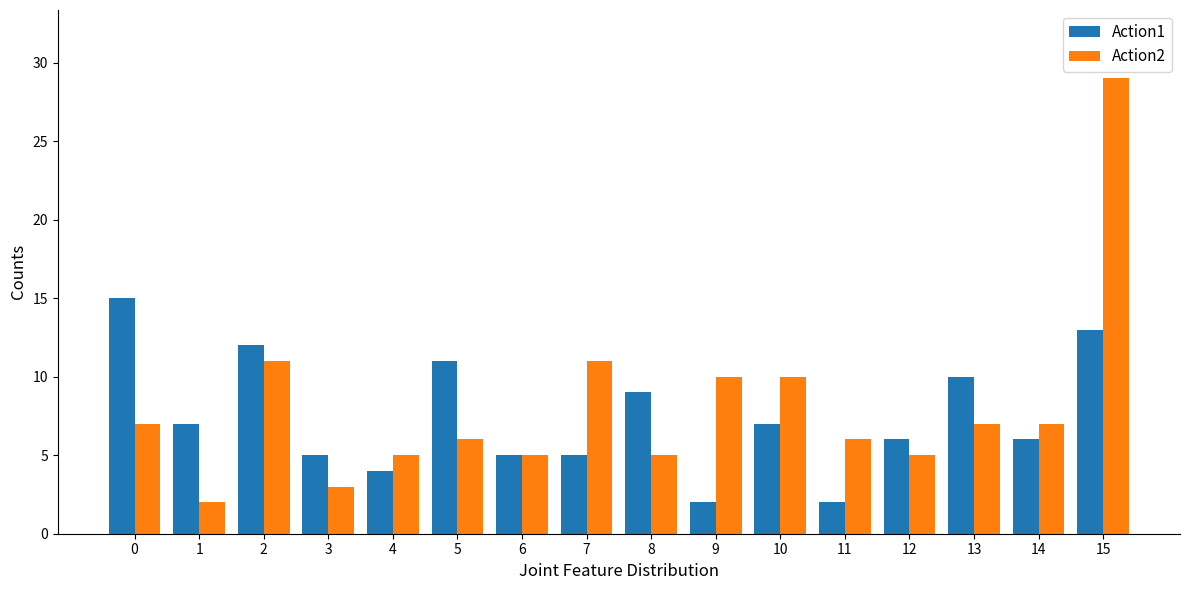

Which series has the widest spread of values?

Action2